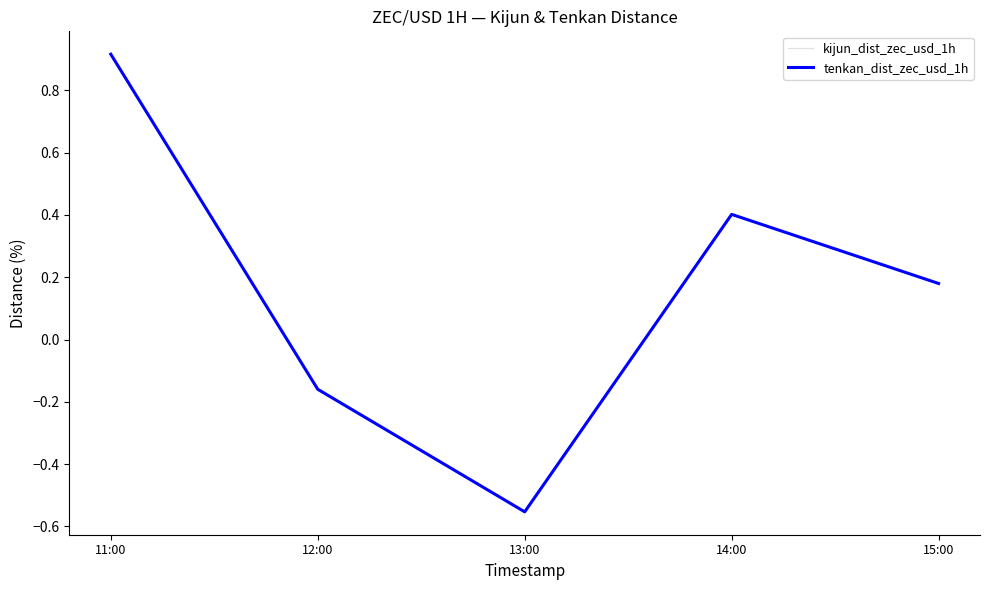

At which label does kijun_dist_zec_usd_1h first exceed 0?

11:00